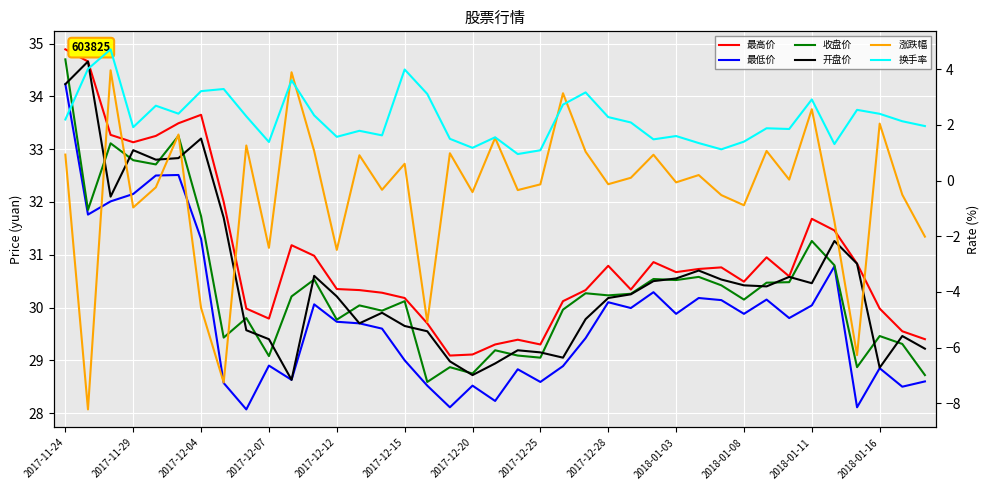

How many data points in 涨跌幅 are less than 0?

20